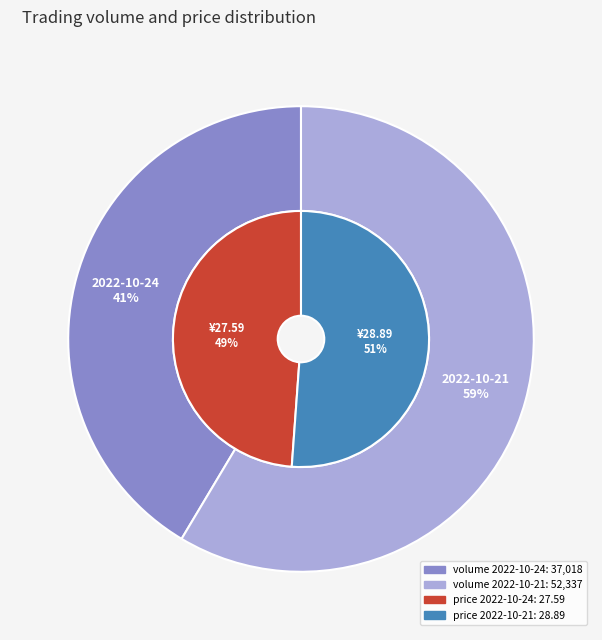

Which has a higher value, 2022-10-21 or 2022-10-24?

2022-10-21